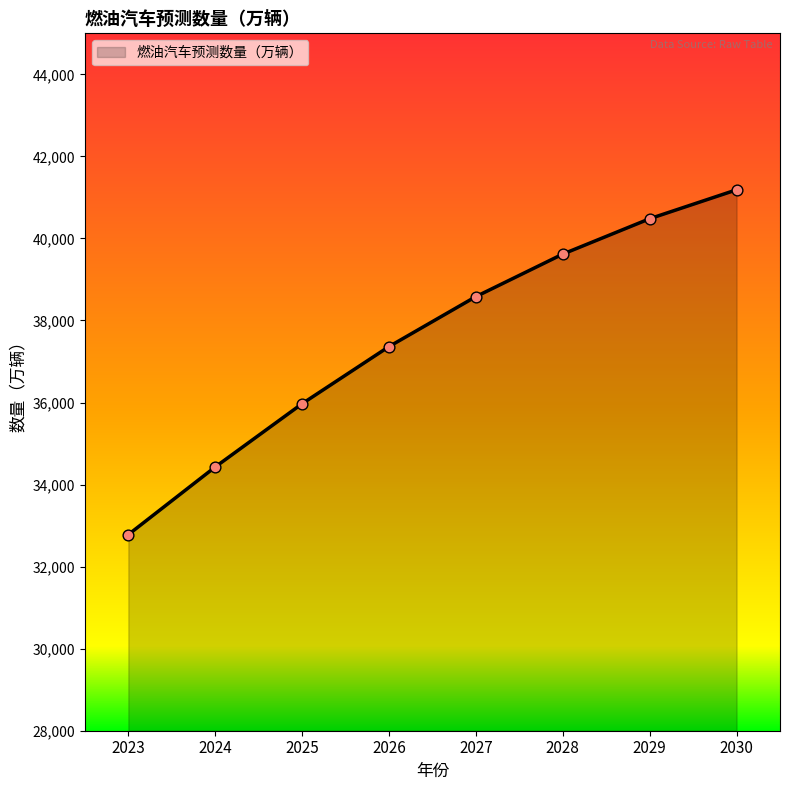

Between 2029 and 2027, which is larger?

2029